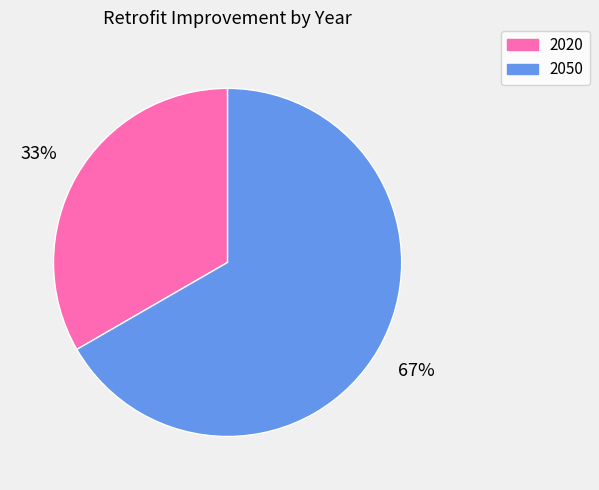

Which has a higher value, 2020 or 2050?

2050